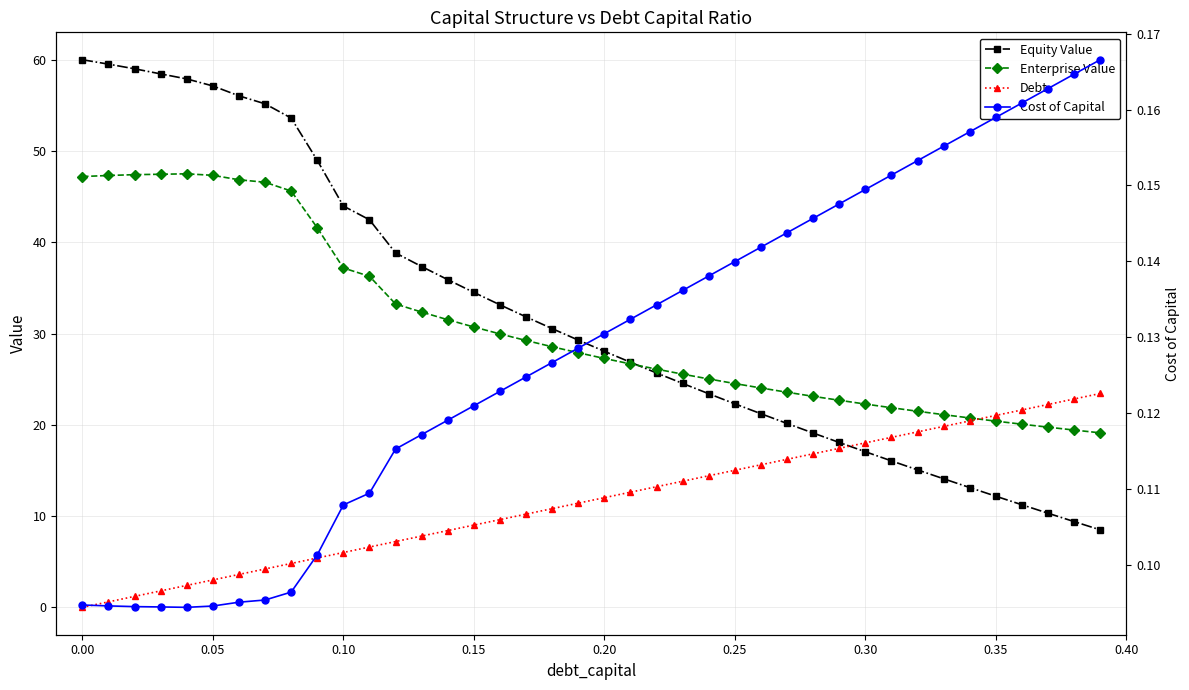

How many data points does each series have?

40